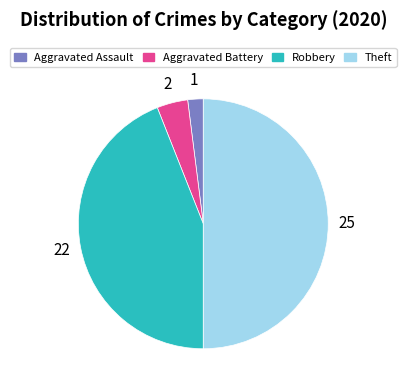

Which slice is the largest?

Theft